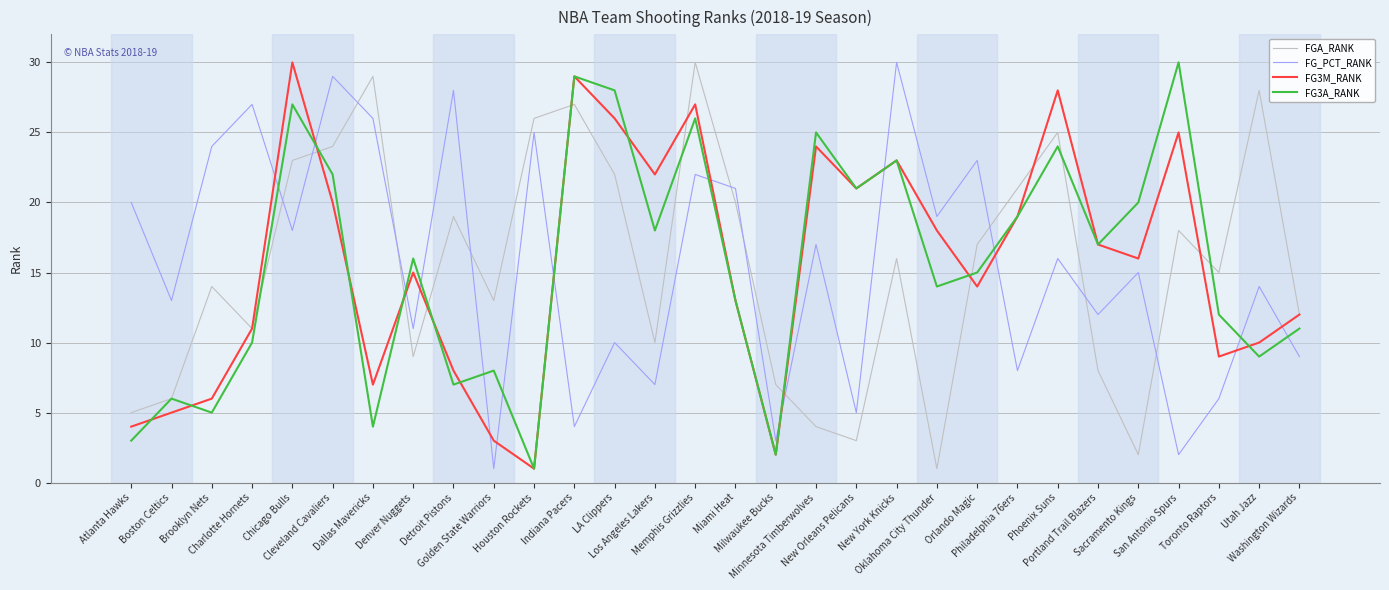

True or false: FG3M_RANK and FG3A_RANK cross at least once.

True